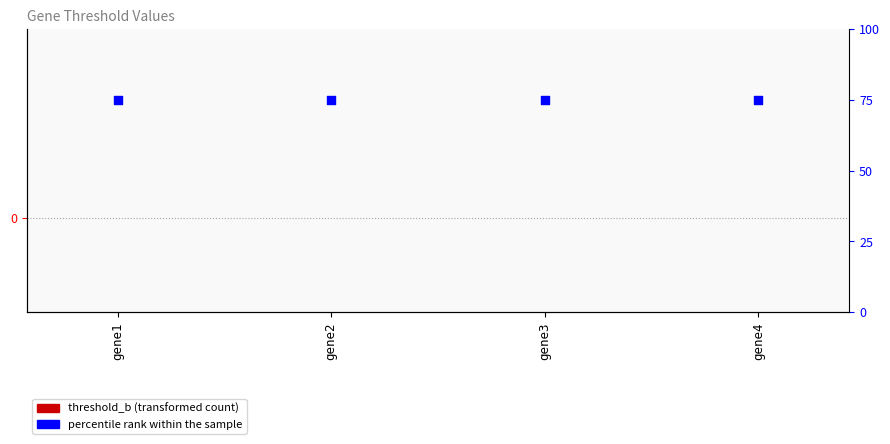

At which category is the sum across all series the highest?

gene1